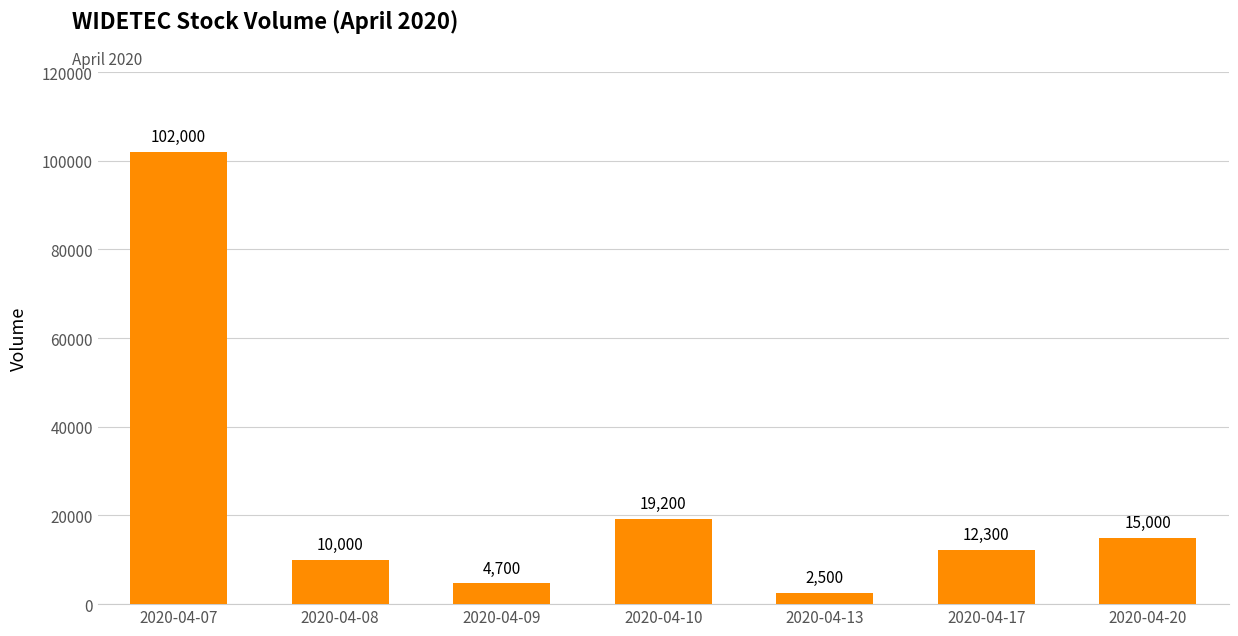

Reading left to right, what are all the values shown in this chart?

2020-04-07=102000	2020-04-08=10000	2020-04-09=4700	2020-04-10=19200	2020-04-13=2500	2020-04-17=12300	2020-04-20=15000